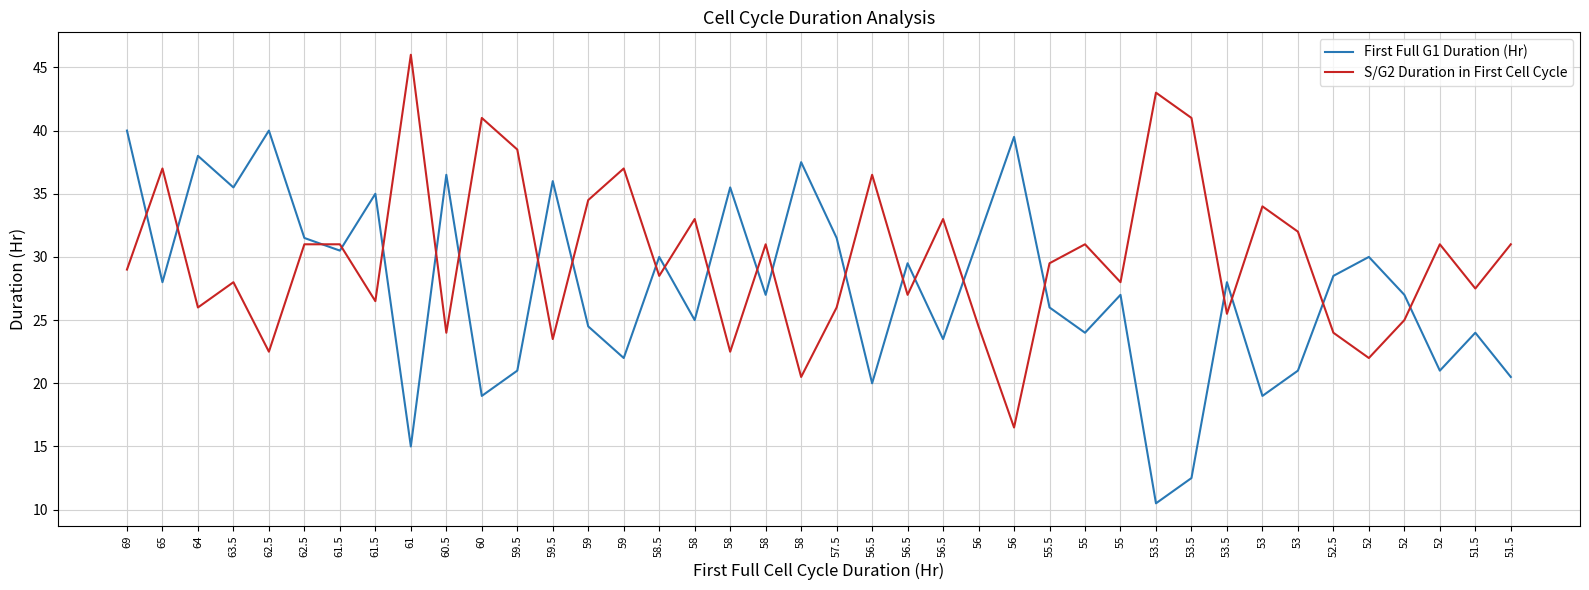

What value does the S/G2 Duration in First Cell Cycle series have at 61?

46.0